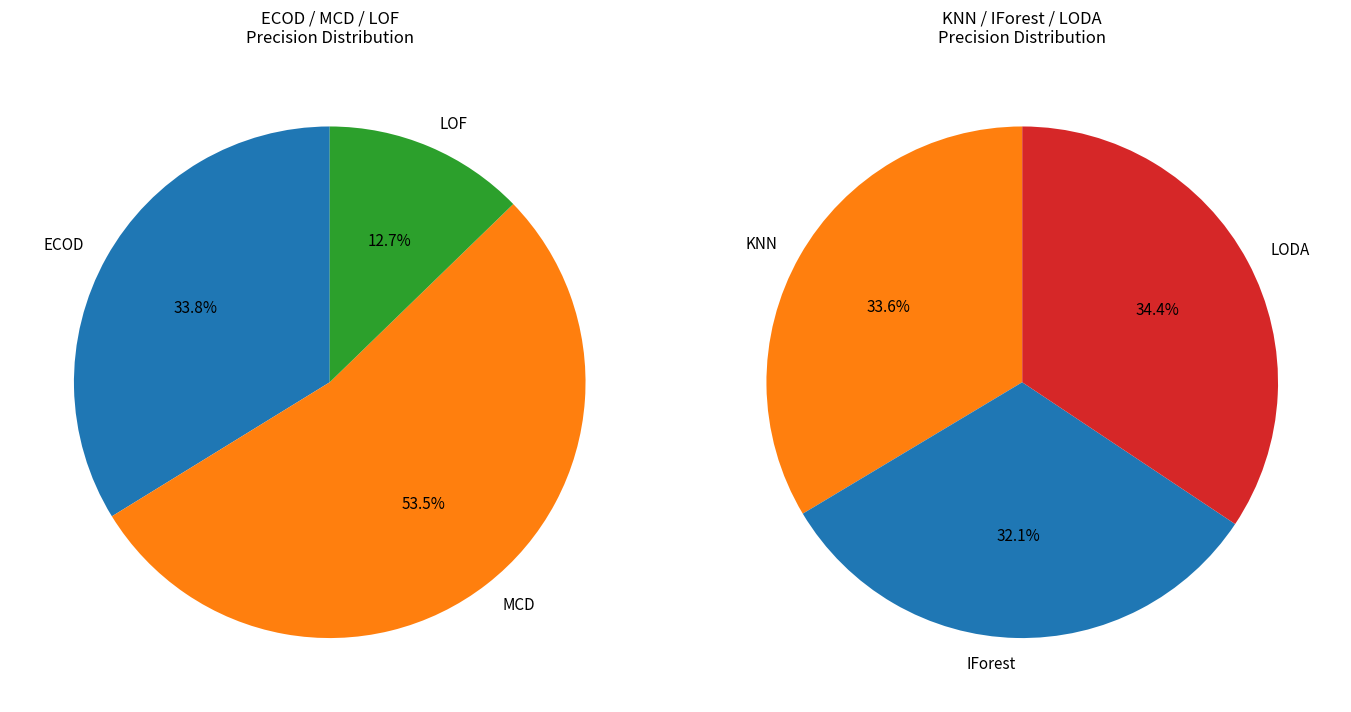

Which category has the smallest portion of the pie?

LOF